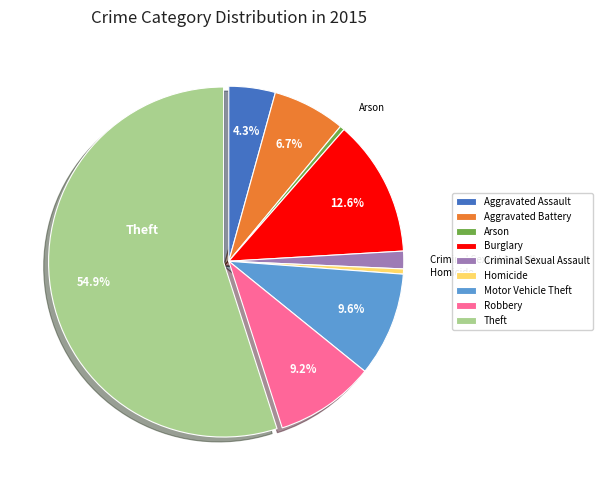

To the nearest percent, what portion does Theft represent?

55%